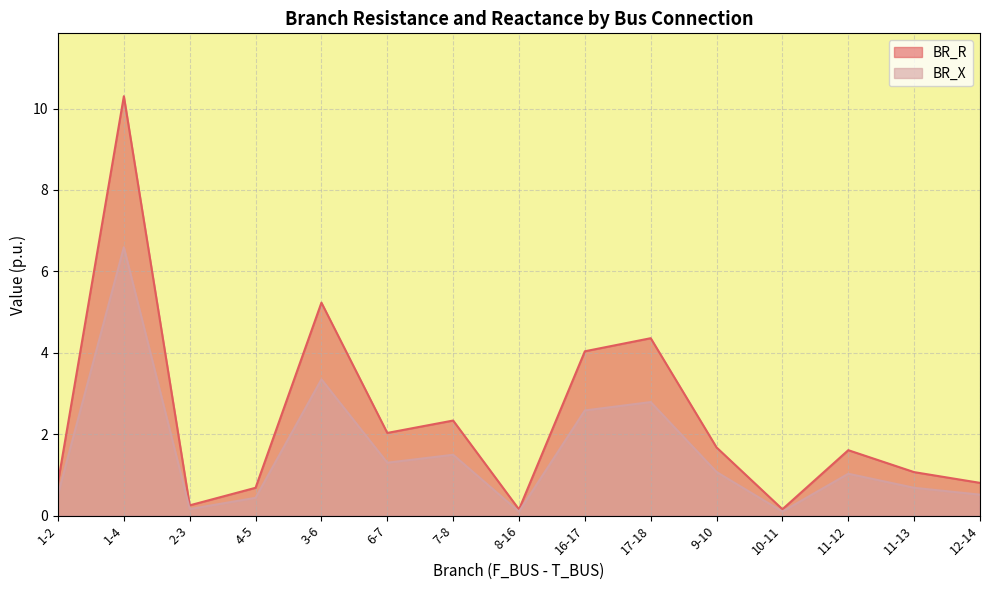

What is the value of the BR_R point at the 5th from the left?

5.2